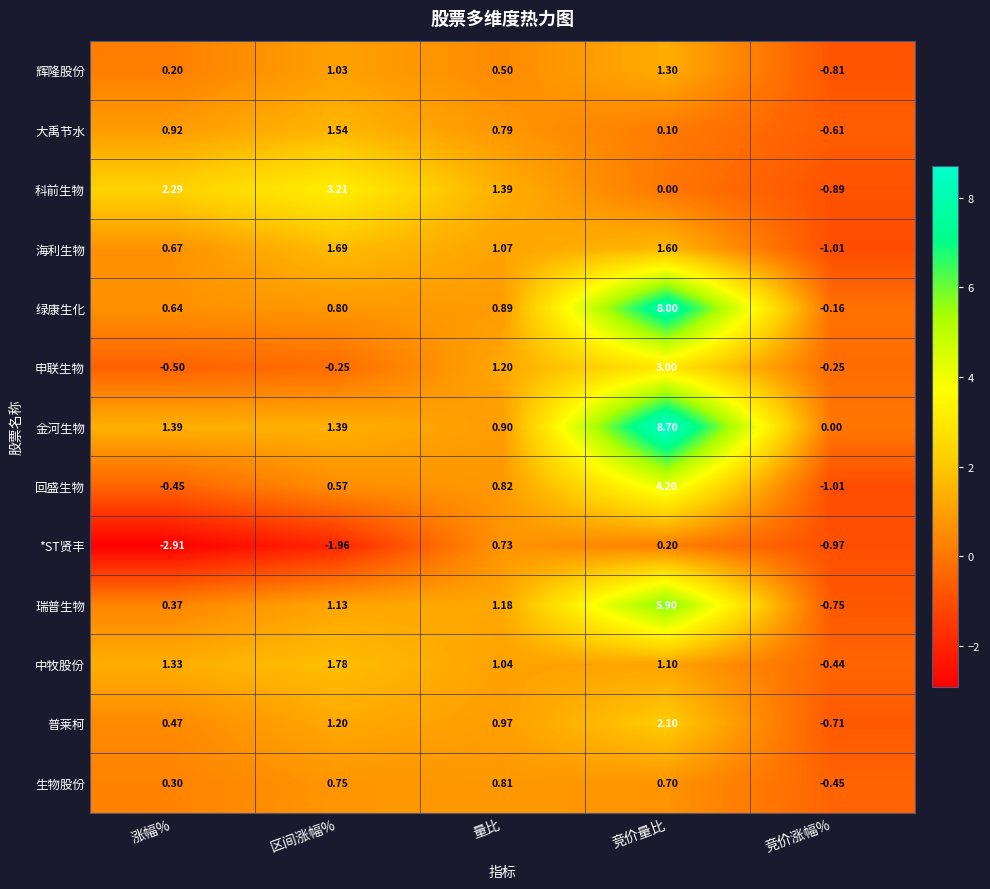

Count the number of data series in this chart.

13